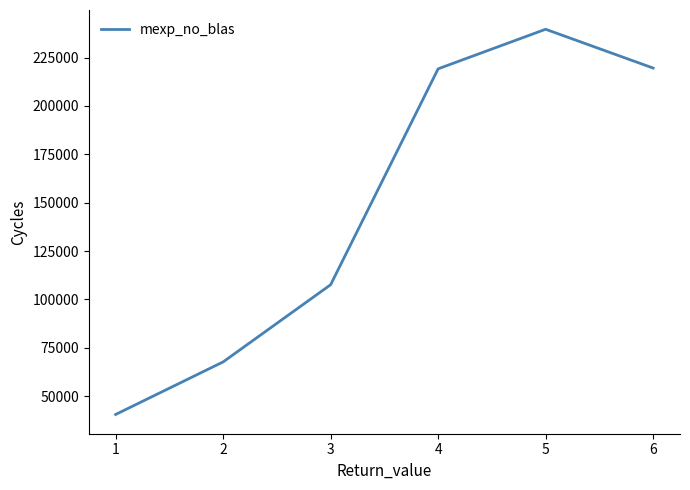

Which has a higher value, 3 or 2?

3